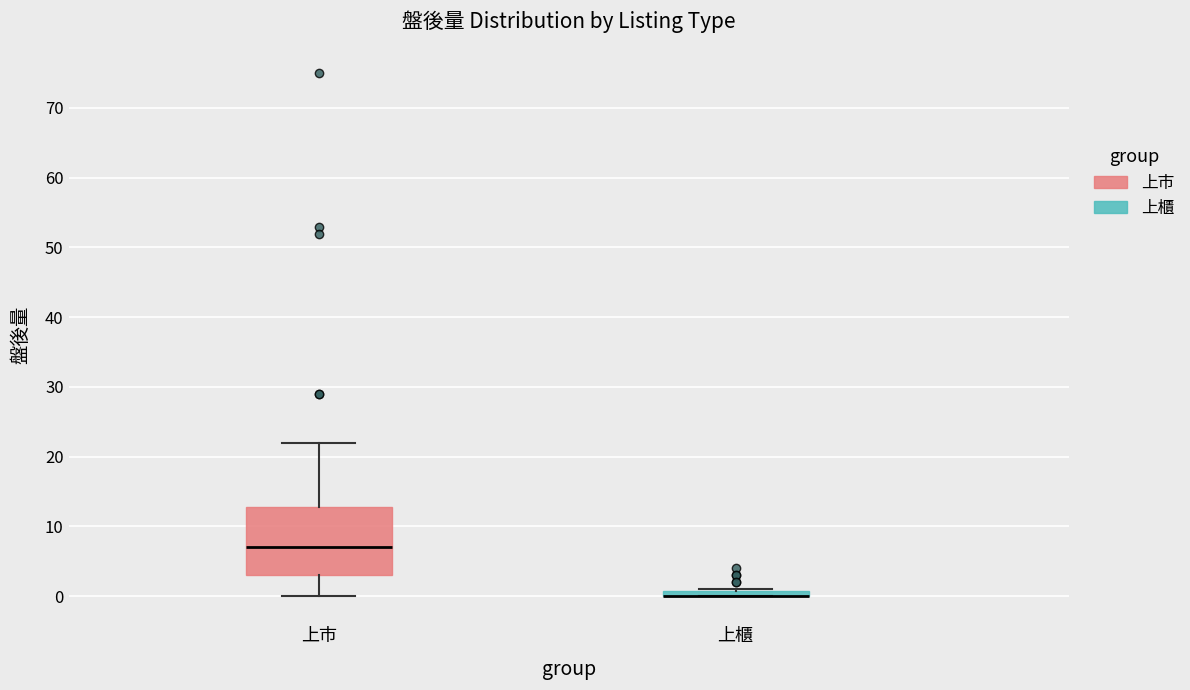

Where is the upper edge of the box for 上市 on the y-axis? The values are not printed on the chart, so give them approximately, as read against the axis.

13